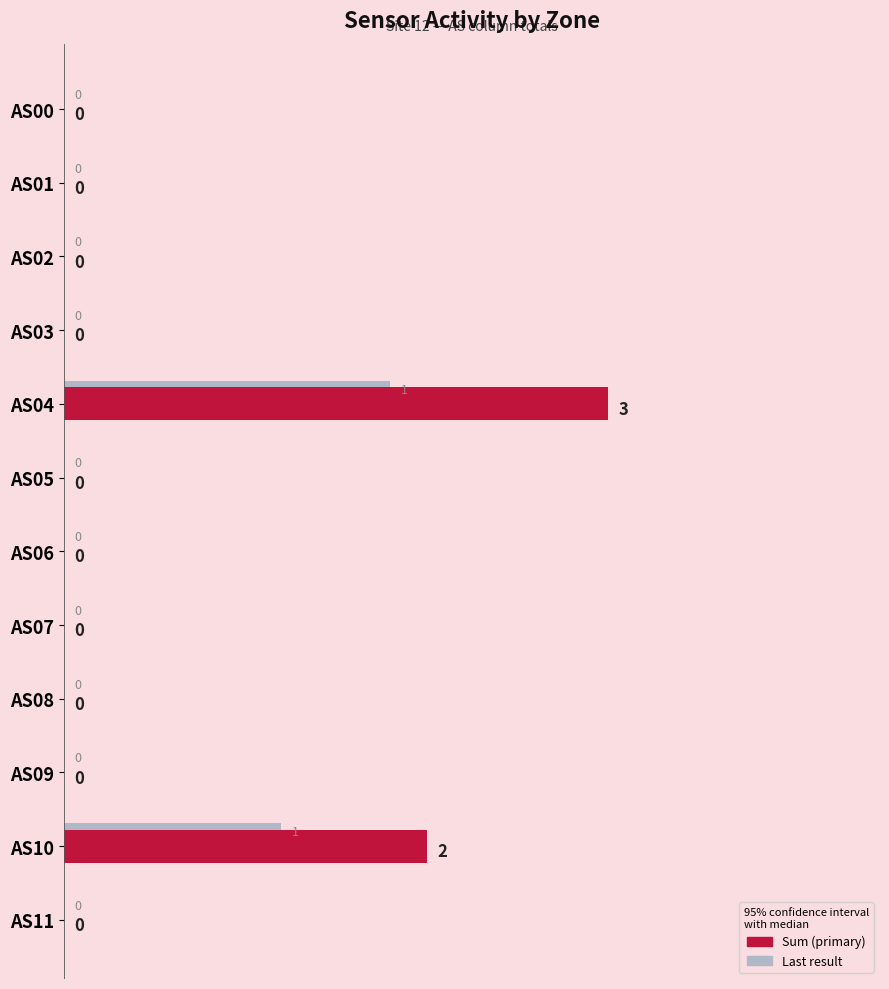

At which category is the sum across all series the highest?

AS04